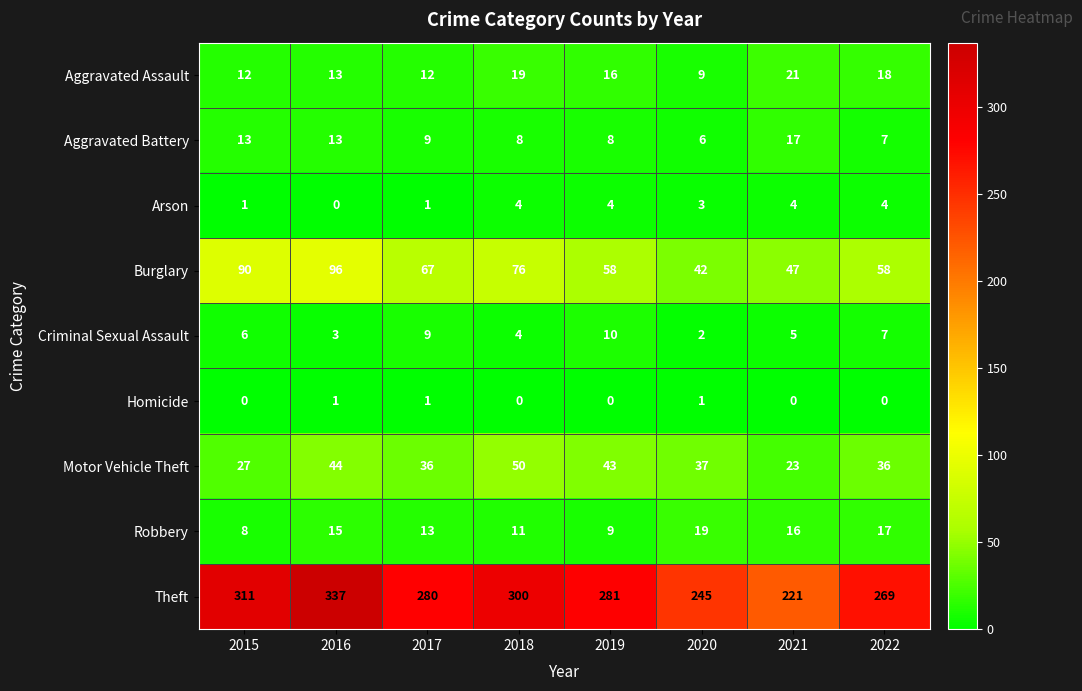

What is the sum of all Arson values?

21